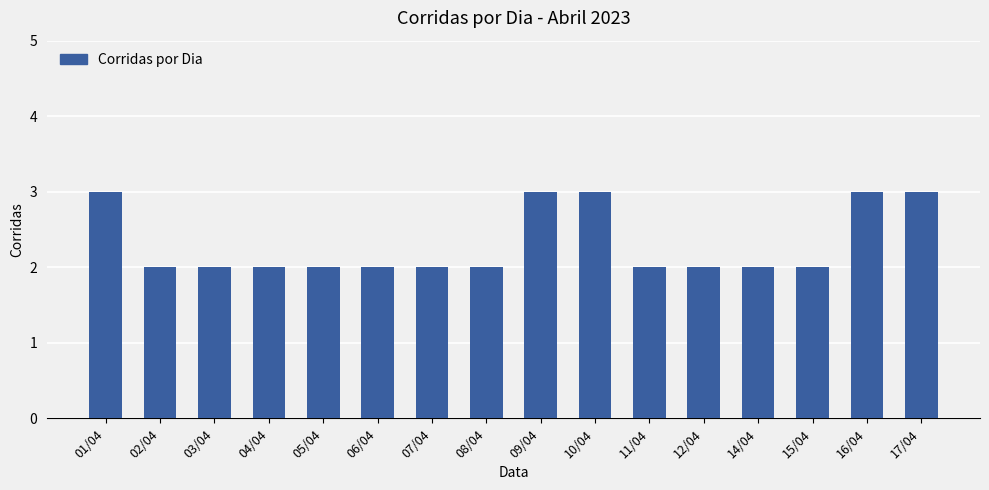

What is the average value?

2